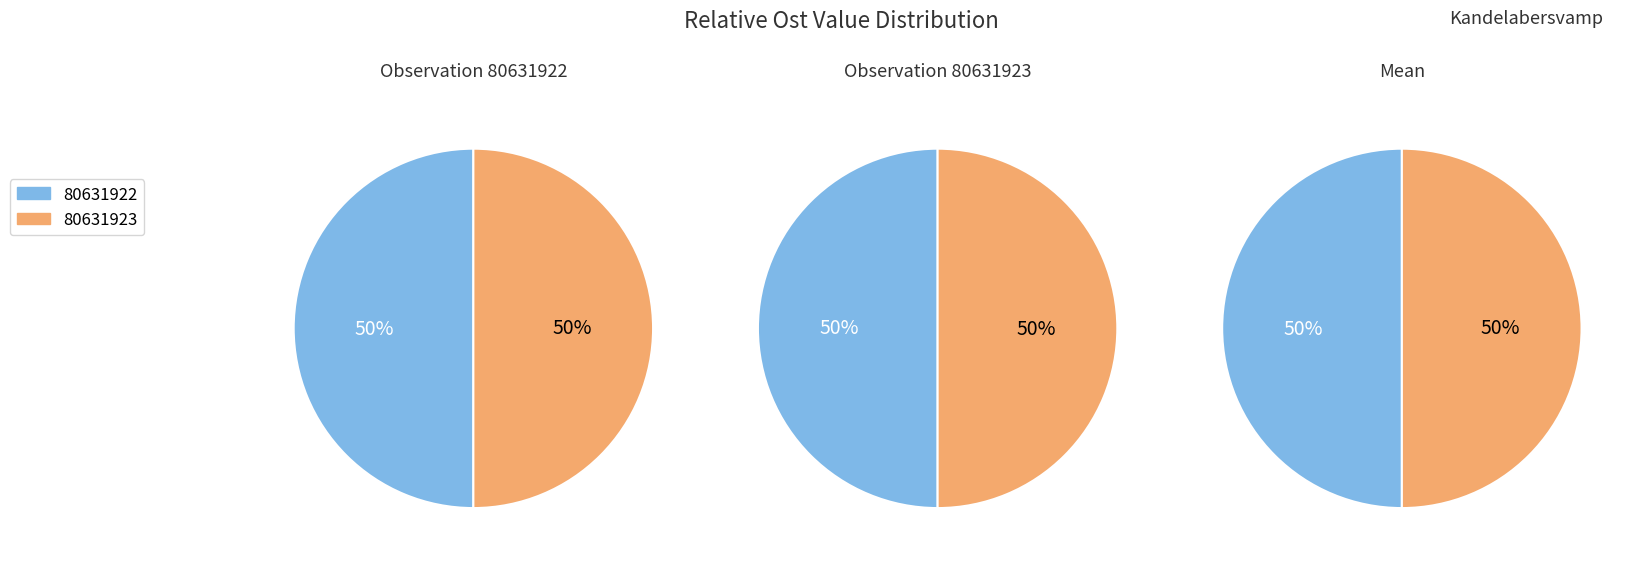

True or false: 80631922 accounts for 50% of the total.

True